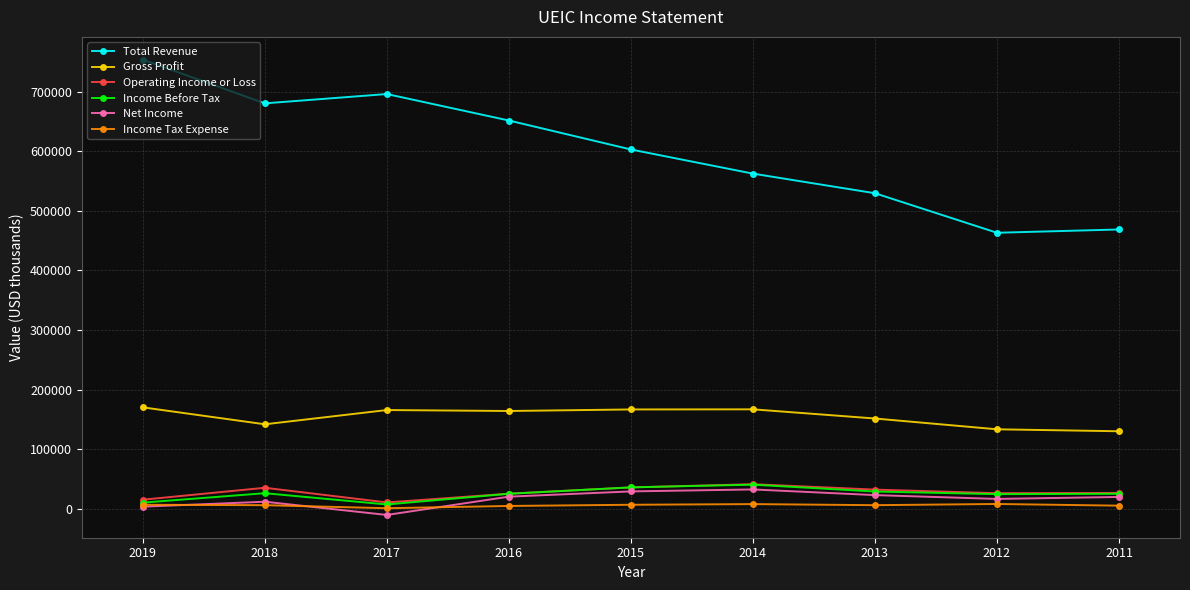

The value of Total Revenue at 2015 is 199670. True or false?

False